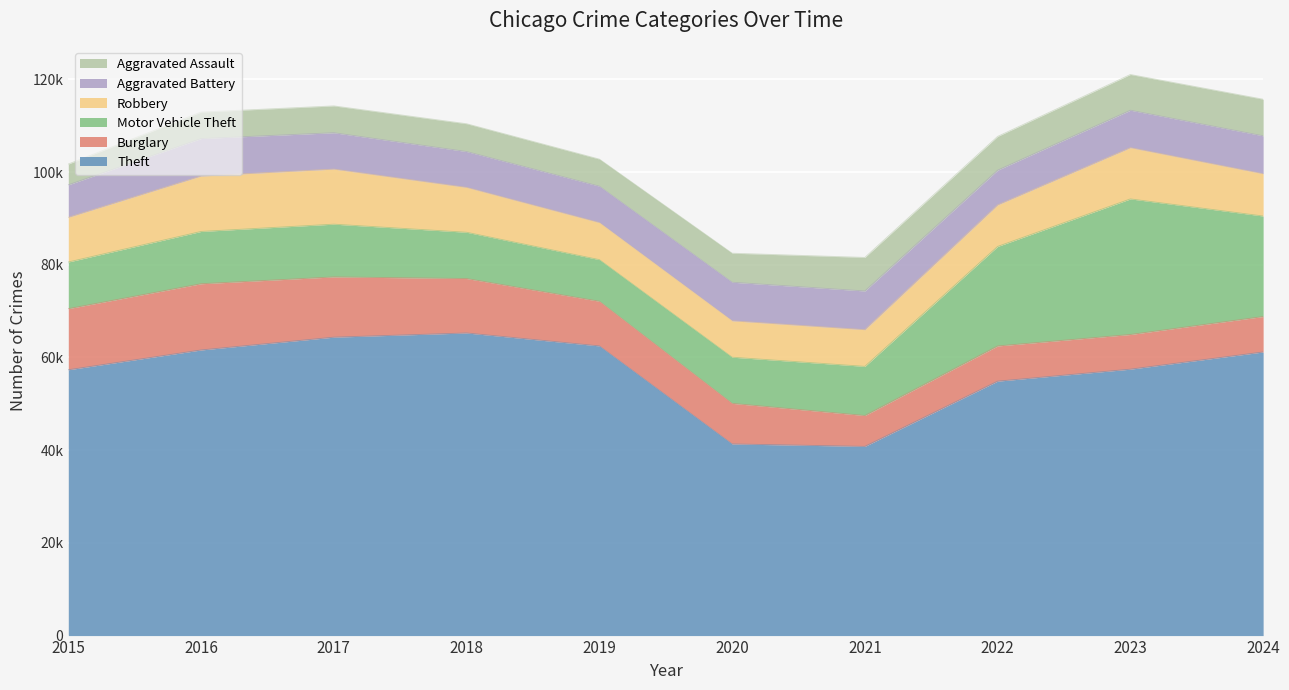

Which series has the widest spread of values?

Theft